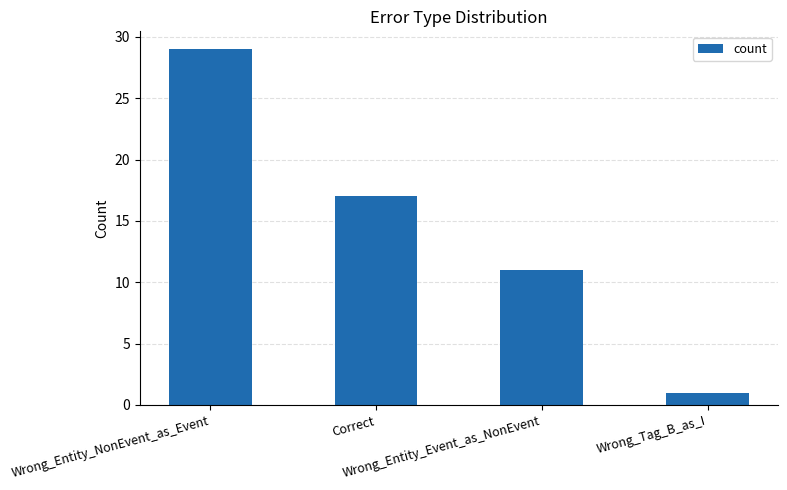

Rank the categories by value from lowest to highest.

Wrong_Tag_B_as_I, Wrong_Entity_Event_as_NonEvent, Correct, Wrong_Entity_NonEvent_as_Event